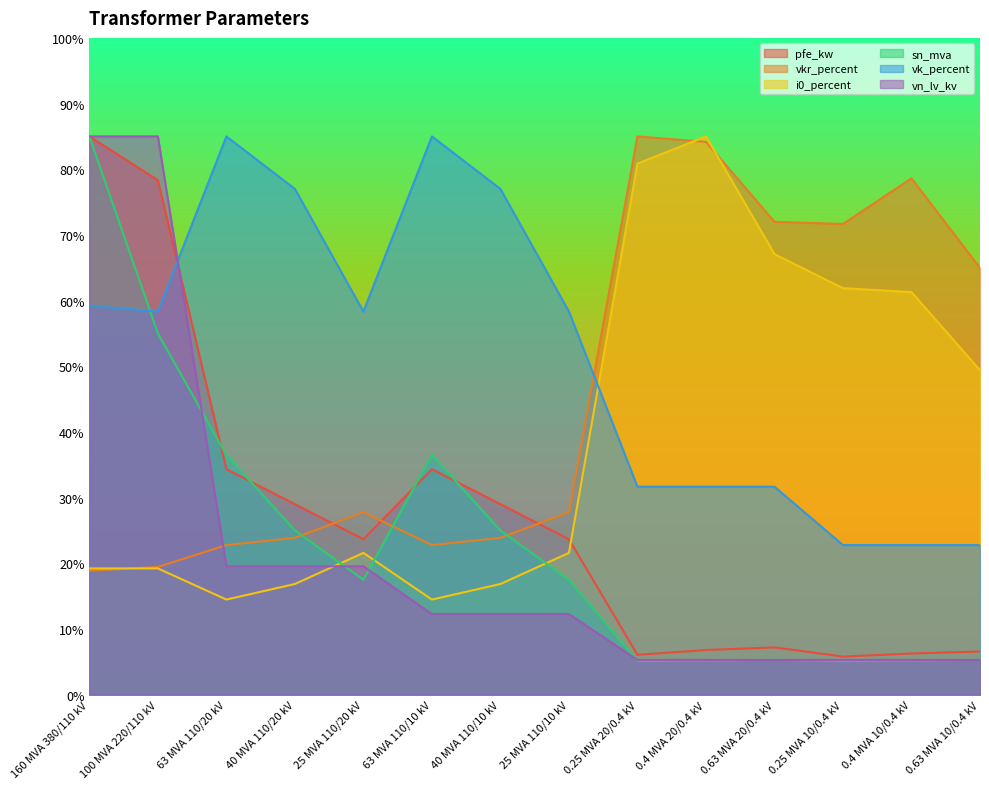

What is the difference between the highest and lowest values at 63 MVA 110/10 kV?

72.7